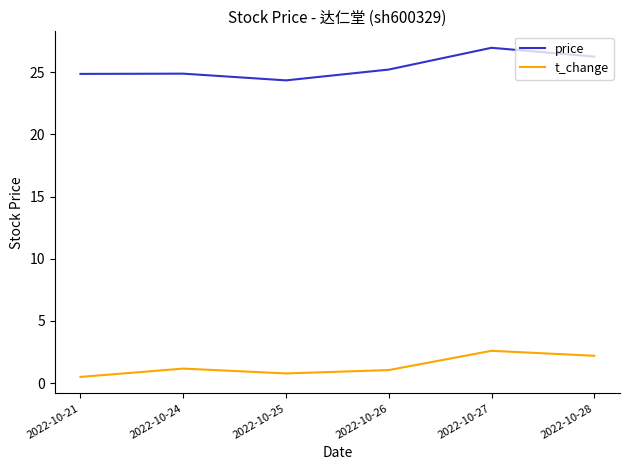

Where is the first local maximum for t_change?

2022-10-24